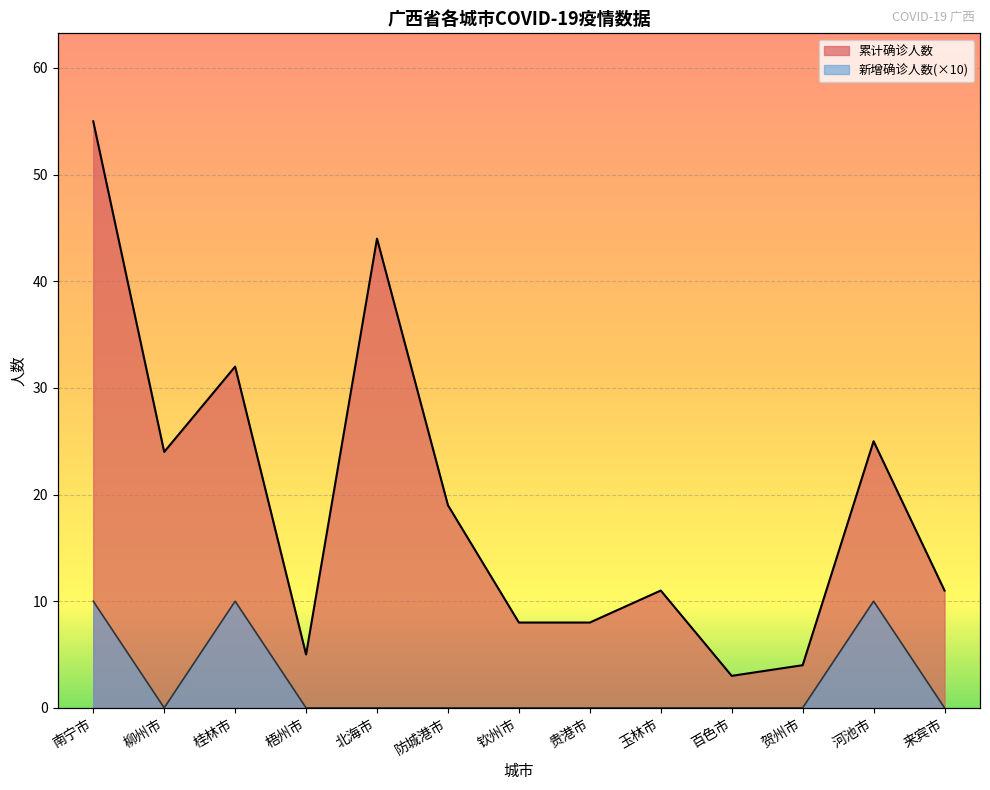

True or false: 新增确诊人数 and 累计确诊人数 intersect in this chart.

False